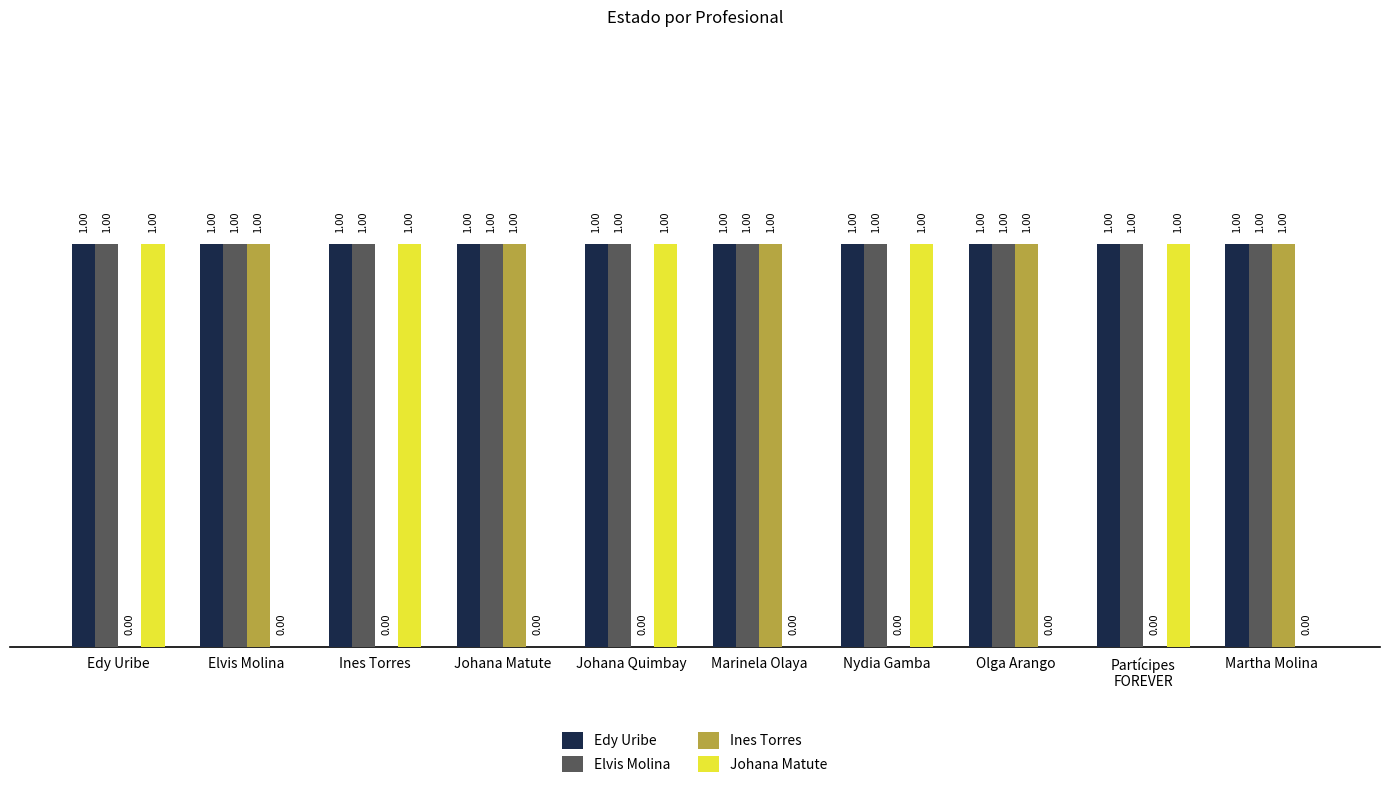

What is the difference between the Ines Torres values at Nydia Gamba and Martha Molina?

1